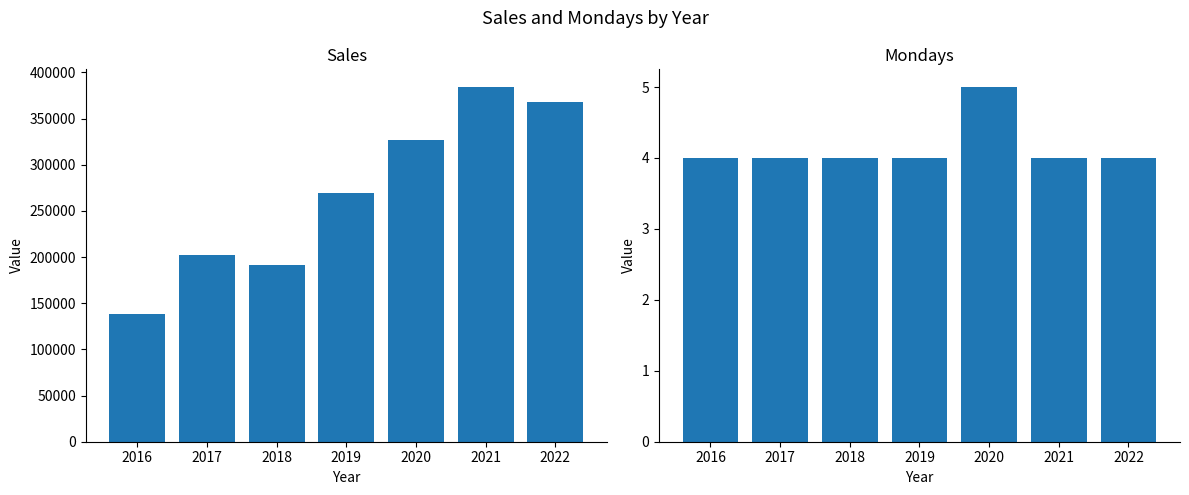

What is the sum of all Mondays values?

29.0